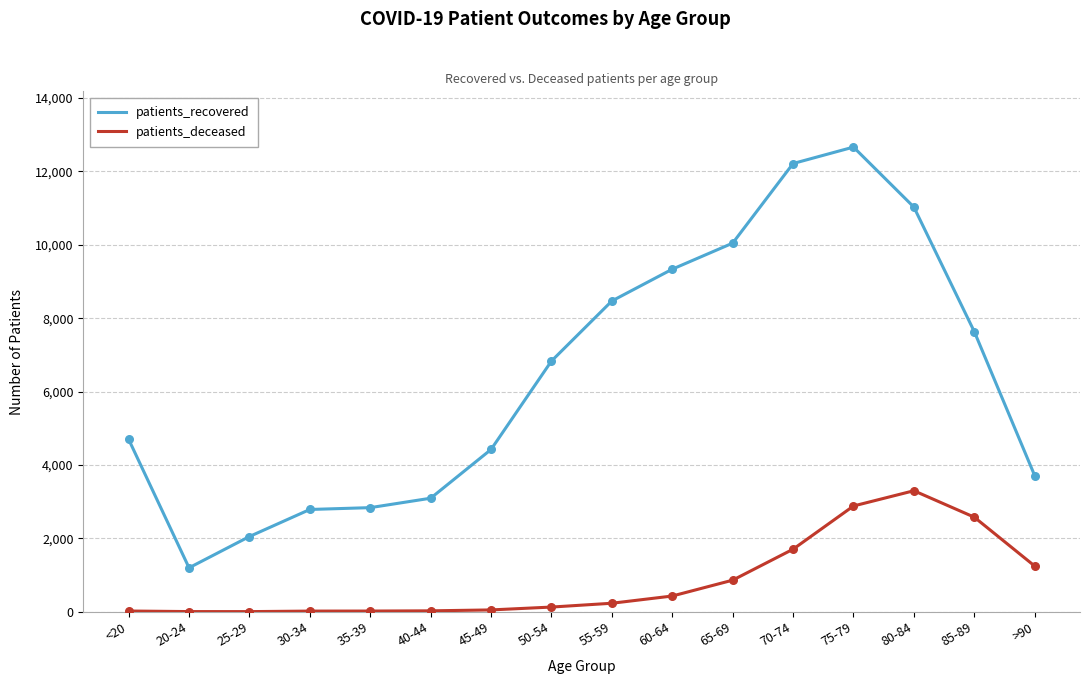

What is the total value across all series at 85-89?

10212